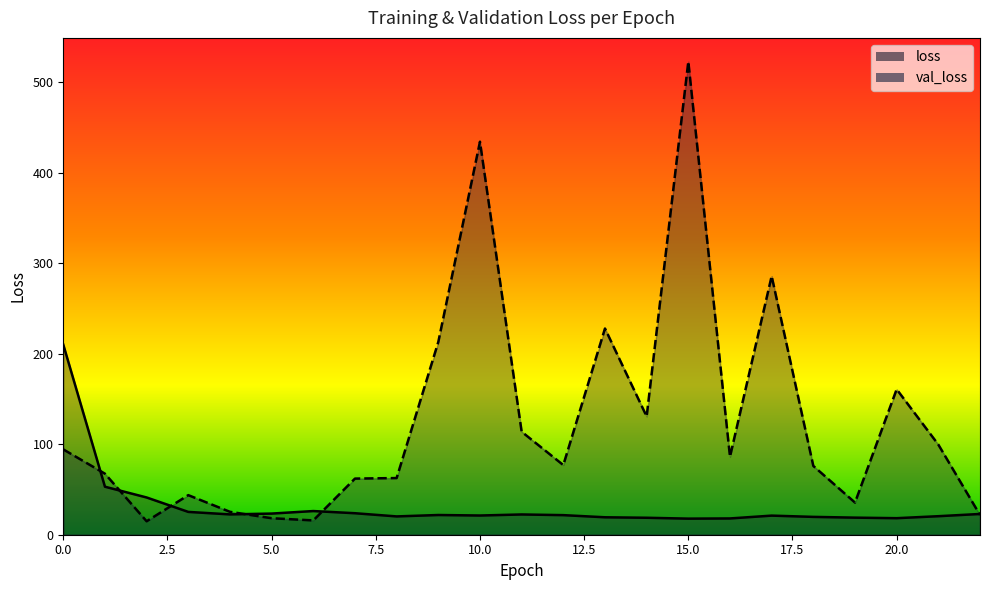

Reading left to right, transcribe all the data shown in this chart.

loss: 210.1	53.0	41.2	25.2	22.5	23.4	26.2	23.8	20.2	21.8	21.2	22.4	21.6	19.3	18.7	17.8	18.0	21.1	19.7	18.9	18.3	20.5	22.9
val_loss: 94.3	67.4	14.9	43.7	25.3	18.2	15.8	62.0	62.6	213.0	434.3	113.8	77.0	227.9	130.7	522.9	86.2	285.8	76.0	35.5	160.7	99.6	21.8